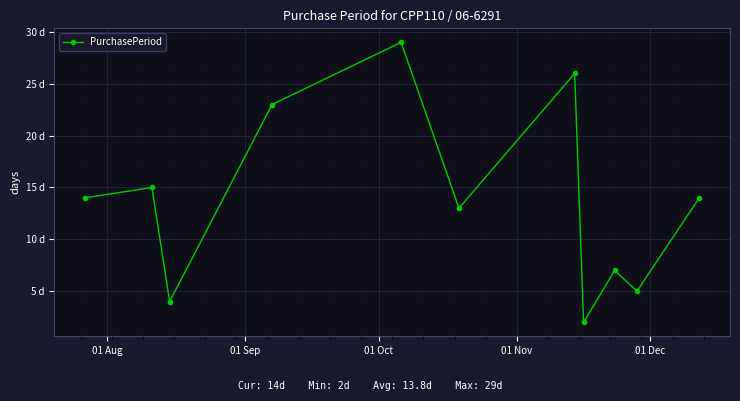

What is the difference between the second highest and second lowest values?

22